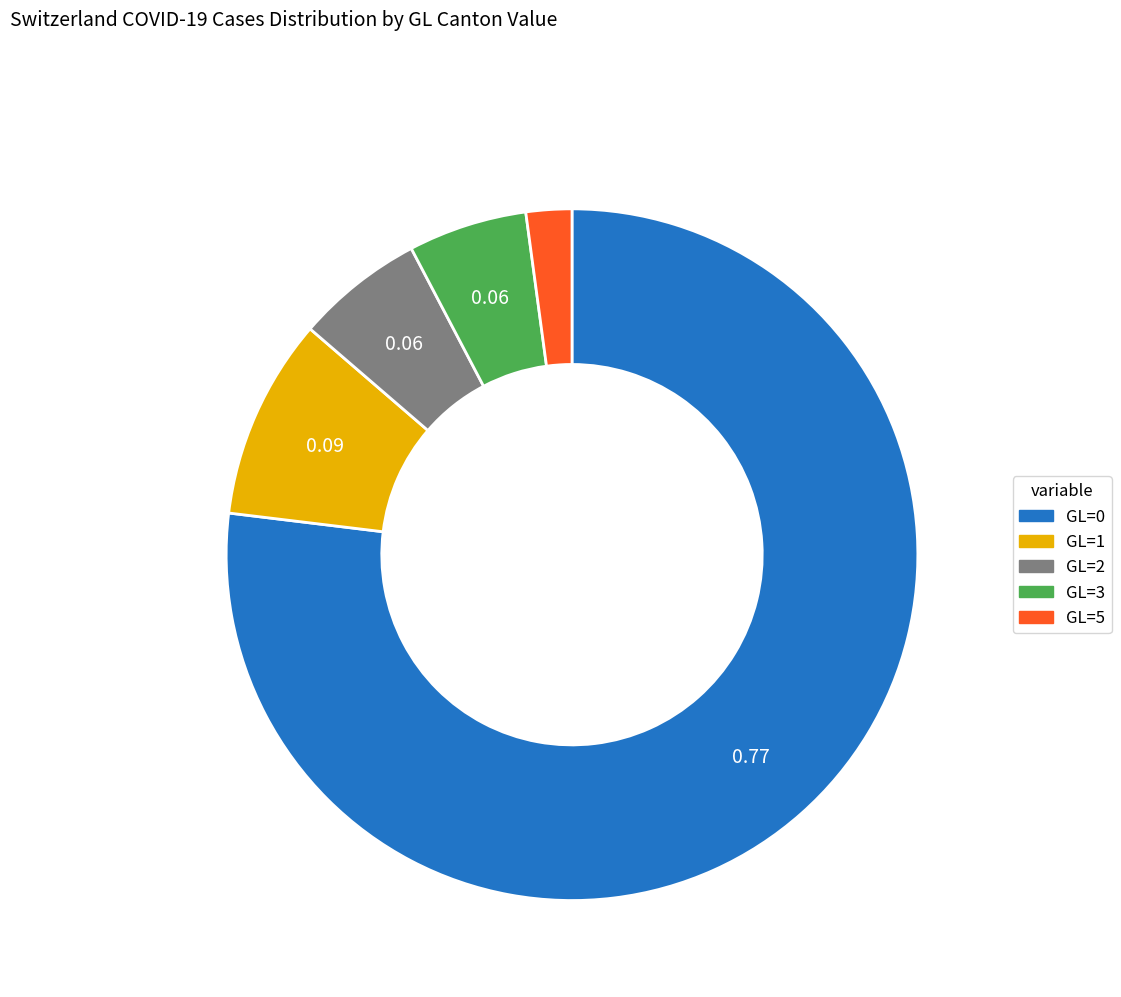

Which has a higher value, GL=1 or GL=3?

GL=1